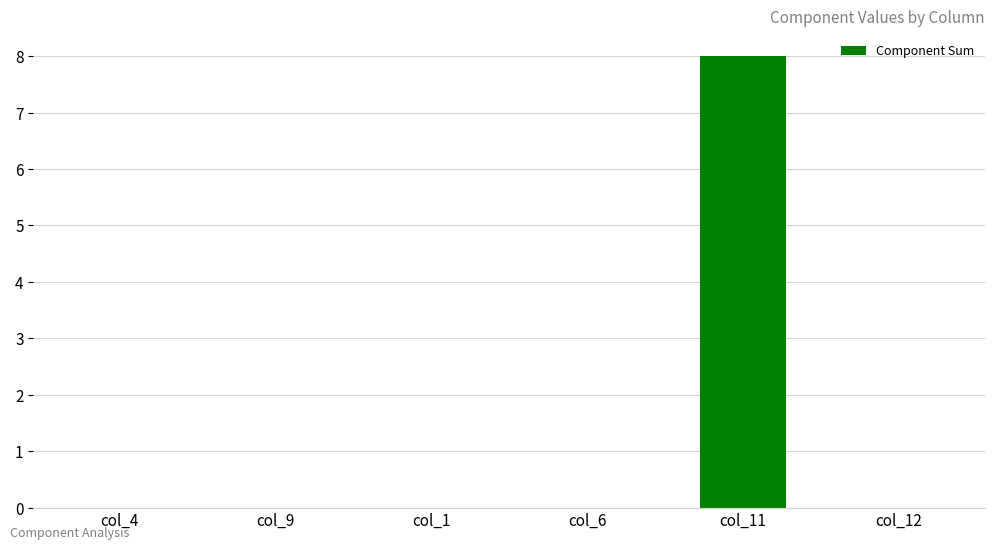

What is the change in value from col_9 to col_11?

+8.0